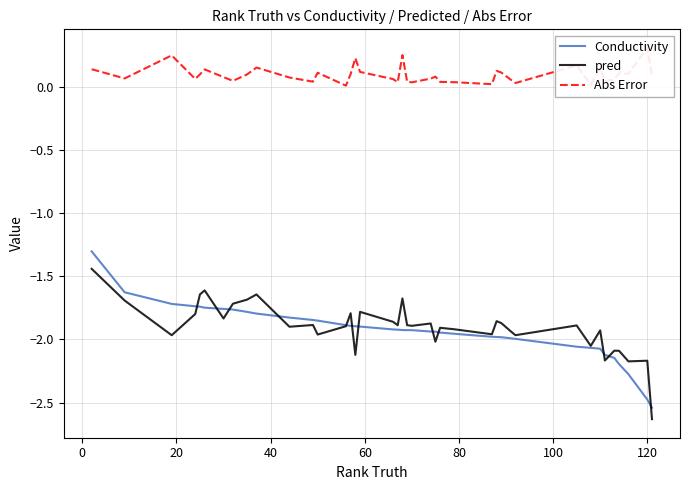

Reading right to left, list all the values displayed in this chart.

Conductivity: -2.5	-2.5	-2.3	-2.2	-2.1	-2.1	-2.1	-2.1	-2.1	-2.0	-2.0	-2.0	-2.0	-2.0	-2.0	-1.9	-1.9	-1.9	-1.9	-1.9	-1.9	-1.9	-1.9	-1.9	-1.9	-1.9	-1.9	-1.9	-1.8	-1.8	-1.8	-1.8	-1.8	-1.8	-1.7	-1.7	-1.7	-1.7	-1.6	-1.3
pred: -2.6	-2.2	-2.2	-2.1	-2.1	-2.2	-1.9	-2.1	-1.9	-2.0	-1.9	-1.9	-1.9	-2.0	-1.9	-1.9	-2.0	-1.9	-1.9	-1.9	-1.7	-1.9	-1.9	-1.8	-2.1	-1.8	-1.9	-2.0	-1.9	-1.9	-1.6	-1.7	-1.7	-1.8	-1.6	-1.6	-1.8	-2.0	-1.7	-1.4
Abs Error: 0.1	0.3	0.1	0.1	0.1	0.0	0.1	0.0	0.2	0.0	0.1	0.1	0.1	0.0	0.0	0.0	0.1	0.1	0.0	0.0	0.3	0.0	0.1	0.1	0.2	0.1	0.0	0.1	0.0	0.1	0.2	0.1	0.0	0.1	0.1	0.1	0.1	0.2	0.1	0.1